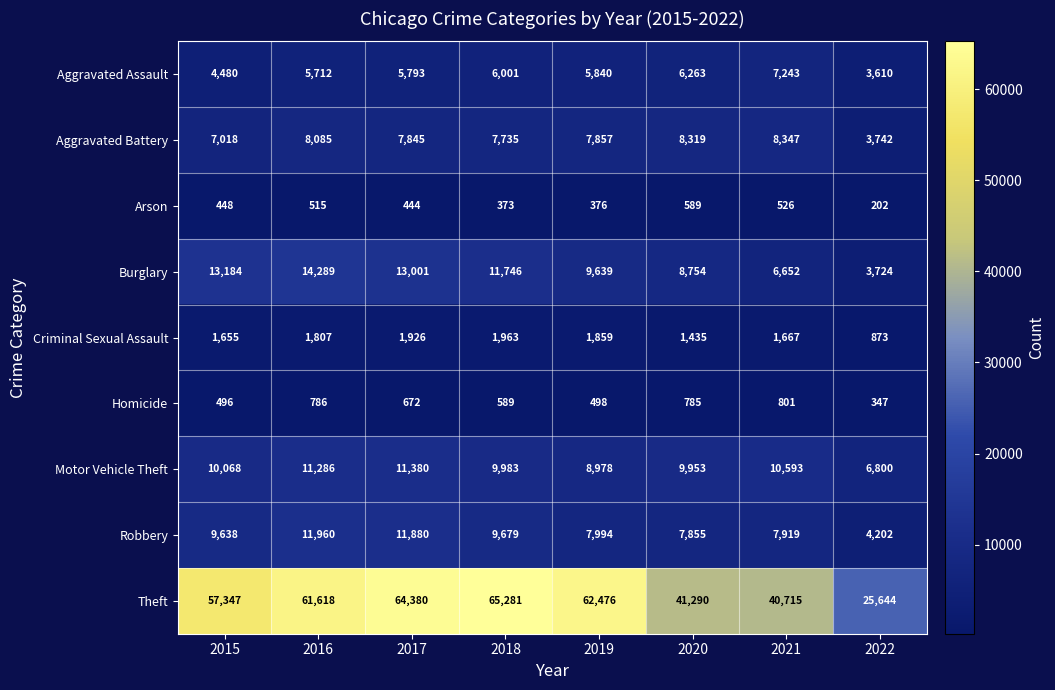

What is the total value across all series at 2018?

113350